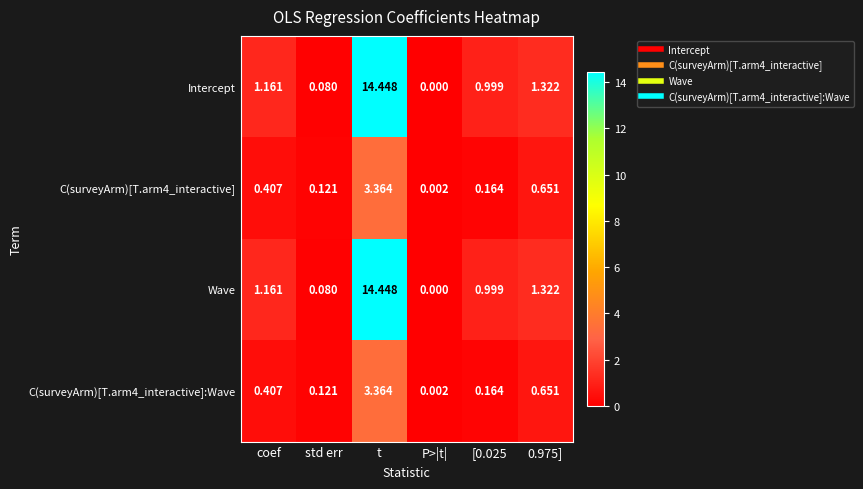

At which category is the sum across all series the highest?

t